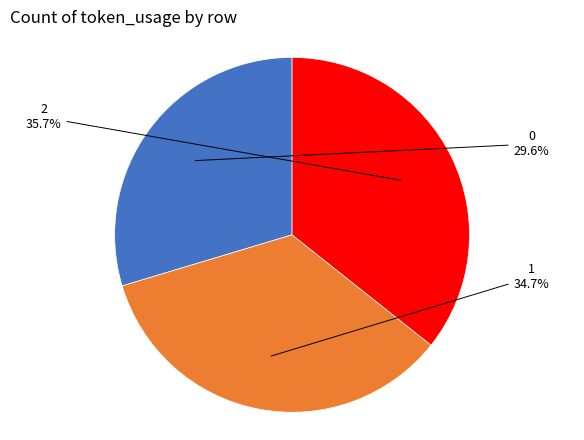

Is there any slice that represents more than half of the pie?

No